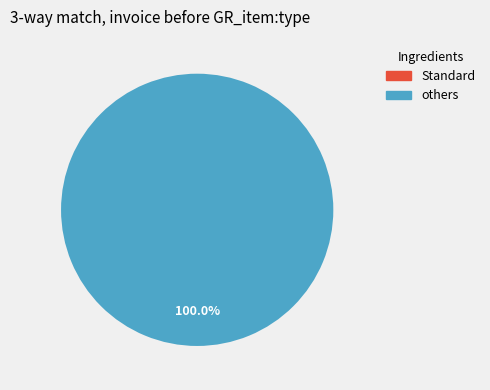

What percentage do 1449612155 and 1445014127 together represent?

100.0%